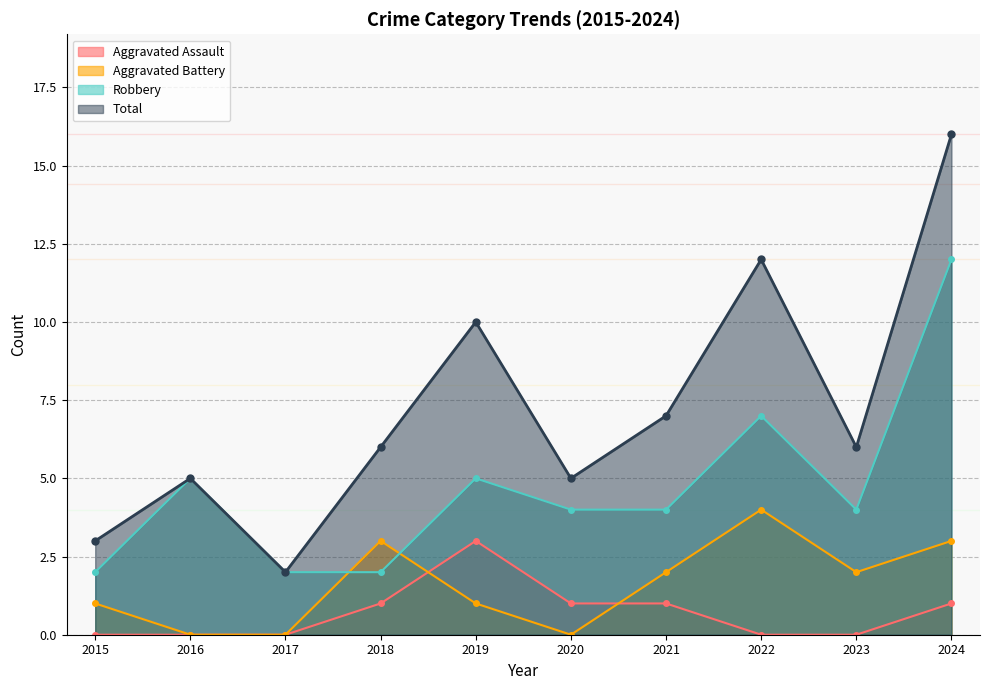

Which series has the largest total across all categories?

Total